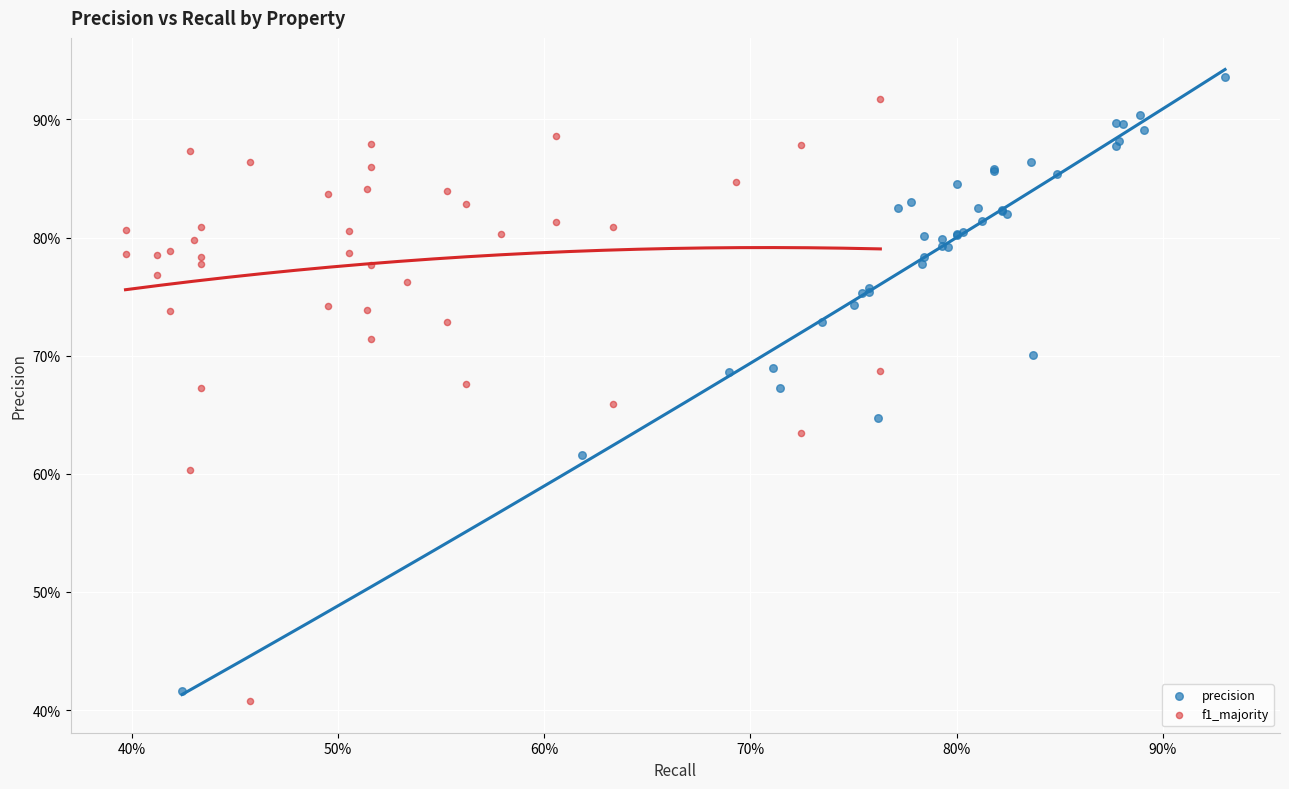

What are all the series names shown in the legend?

precision, f1_majority